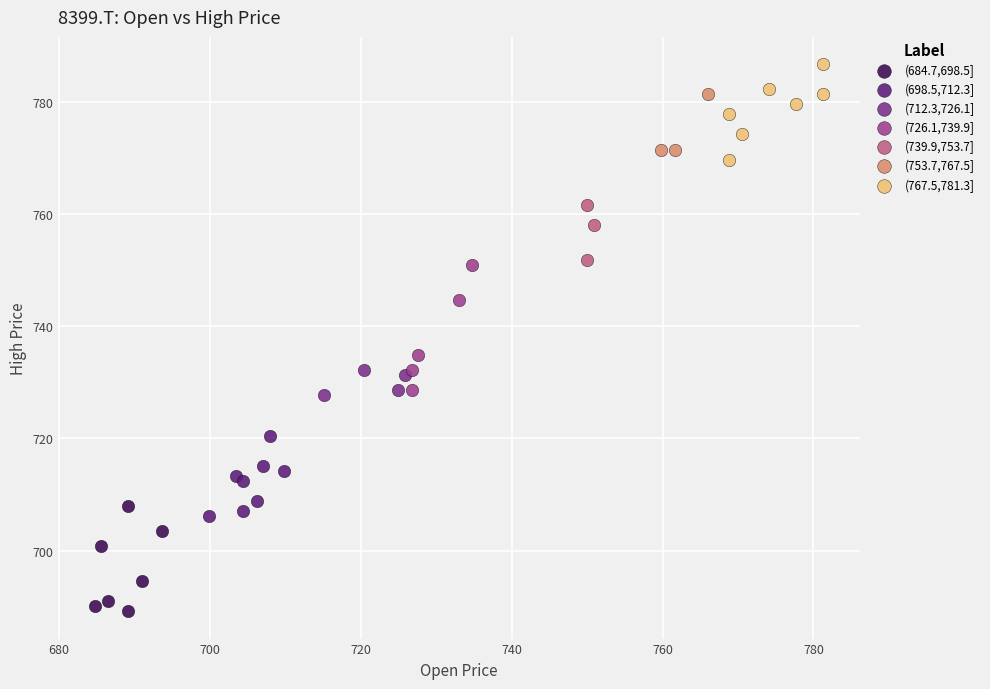

Which series has the widest spread of Y values?

(726.1,739.9]